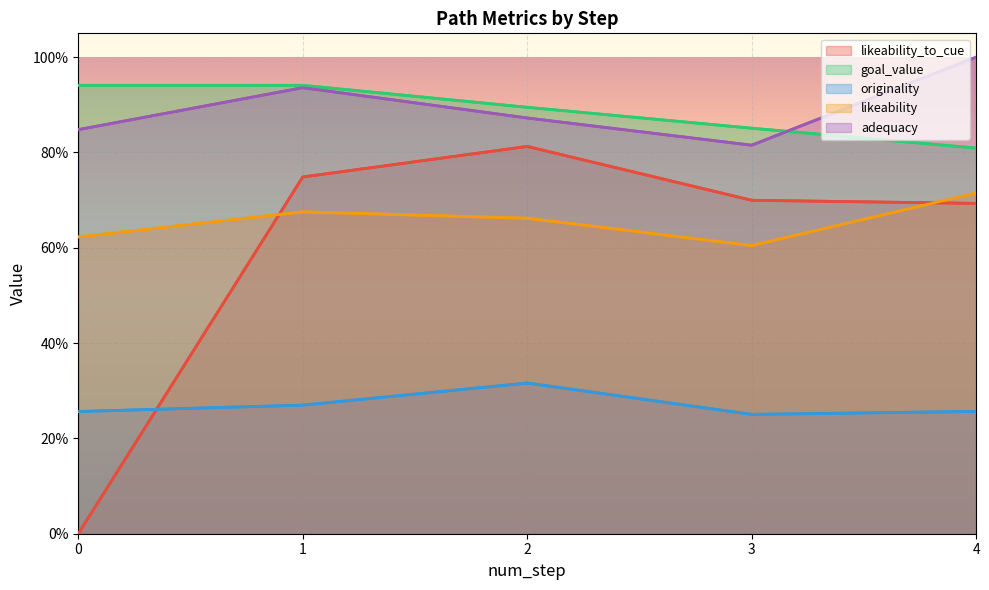

Is the value of goal_value at 0 greater than the value of likeability at 4?

Yes